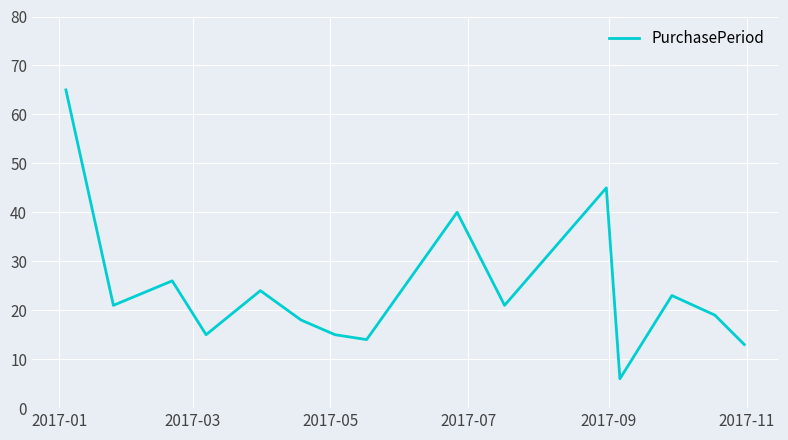

What is the greatest value displayed?

65